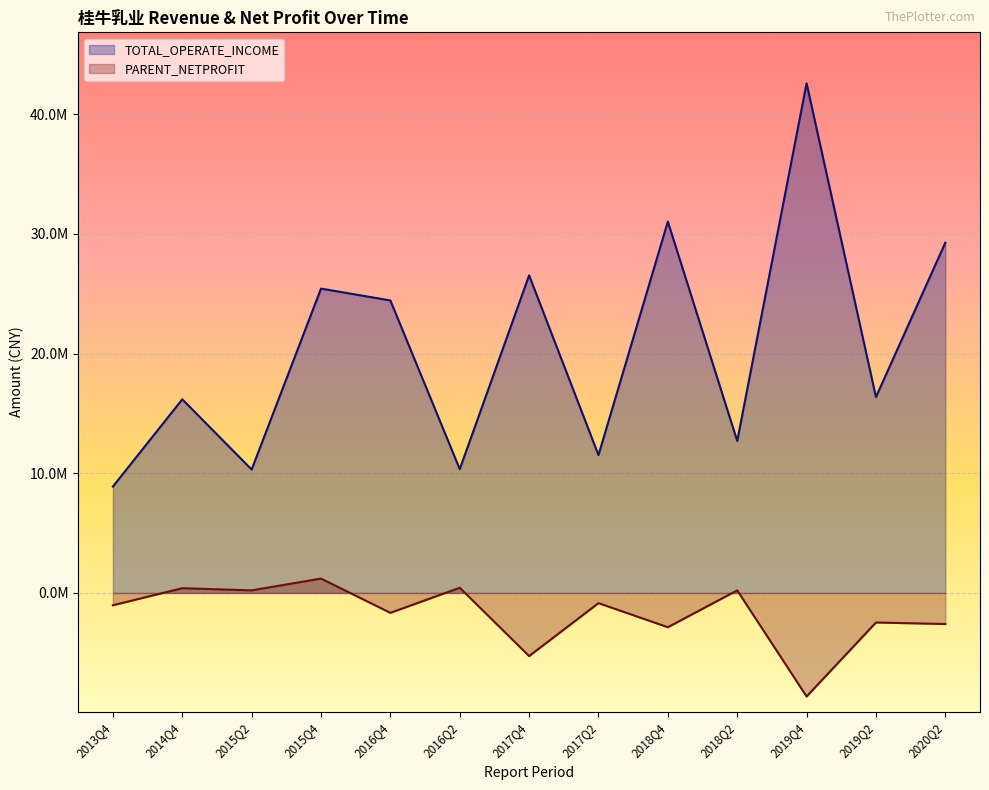

Reading left to right, what are all the values shown in this chart?

TOTAL_OPERATE_INCOME: 2013Q4=8889602.7	2014Q4=16176650.6	2015Q2=10311031.5	2015Q4=25424627.2	2016Q4=24432182.9	2016Q2=10343207.8	2017Q4=26530789.6	2017Q2=11518502.1	2018Q4=31019651.3	2018Q2=12697141.0	2019Q4=42572710.0	2019Q2=16364916.0	2020Q2=29257652.4
PARENT_NETPROFIT: 2013Q4=-1026054.1	2014Q4=398163.4	2015Q2=217333.6	2015Q4=1203200.1	2016Q4=-1660229.2	2016Q2=436880.7	2017Q4=-5270590.6	2017Q2=-849212.2	2018Q4=-2861805.2	2018Q2=217428.8	2019Q4=-8646389.9	2019Q2=-2465828.3	2020Q2=-2592604.4